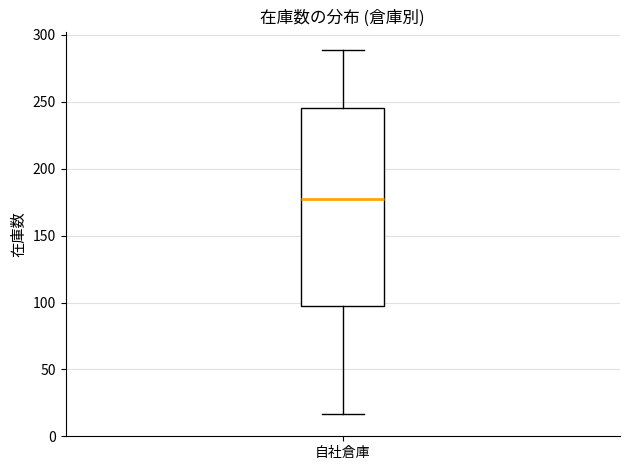

Where is the lower edge of the box for 自社倉庫 on the y-axis? The values are not printed on the chart, so give them approximately, as read against the axis.

100